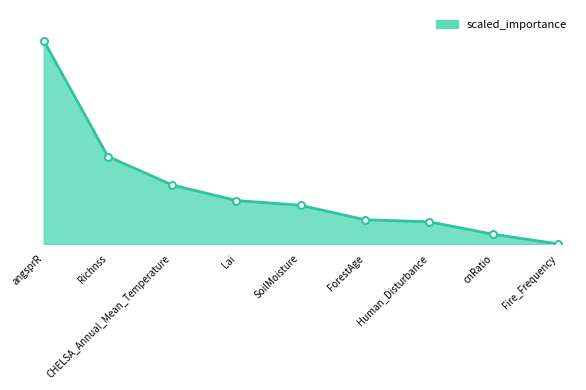

Does the chart have visible grid lines?

No